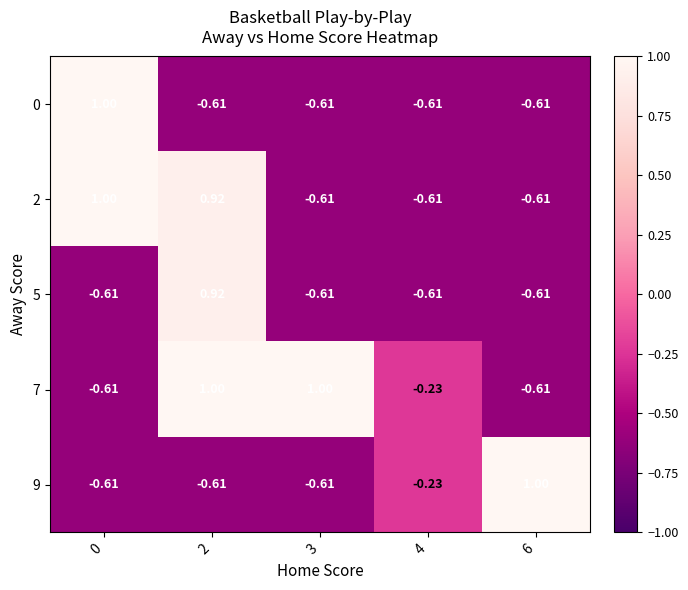

What is the total value across all series at 3?

-1.5